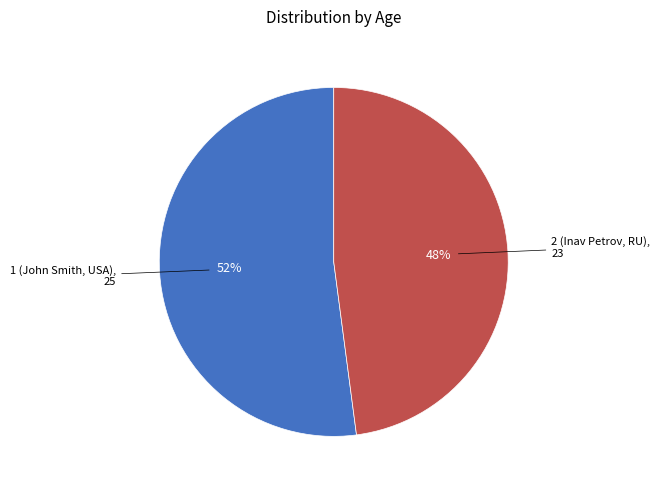

To the nearest percent, what percentage of the pie is 2?

48%